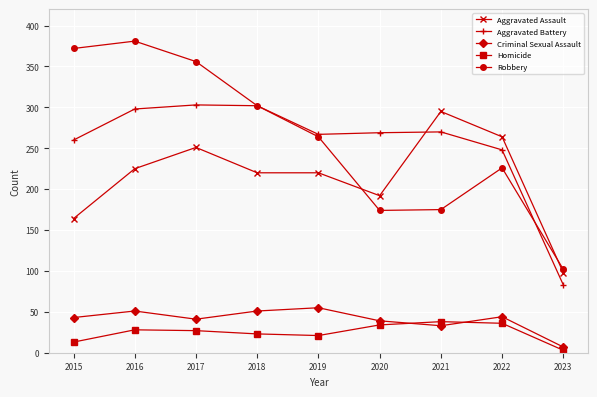

Is this an area chart (filled region under the line)?

No